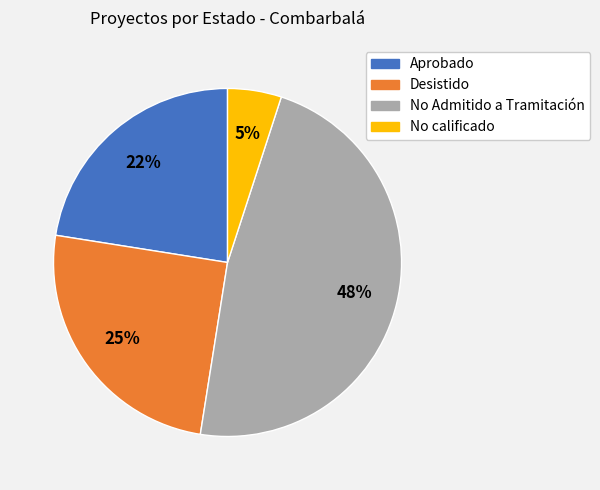

Is there a majority slice in this chart?

No